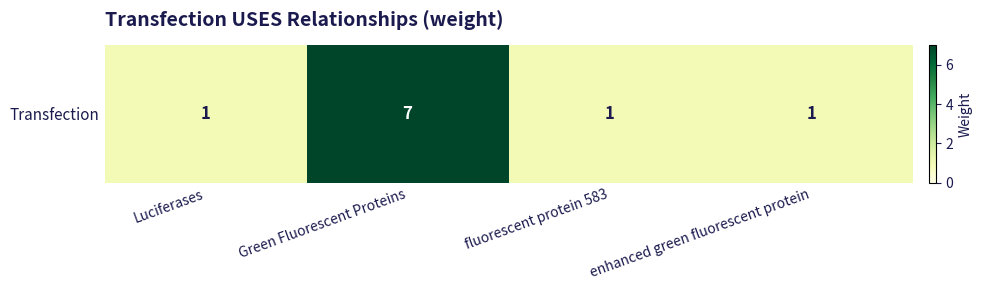

What value does the data have at Luciferases?

1